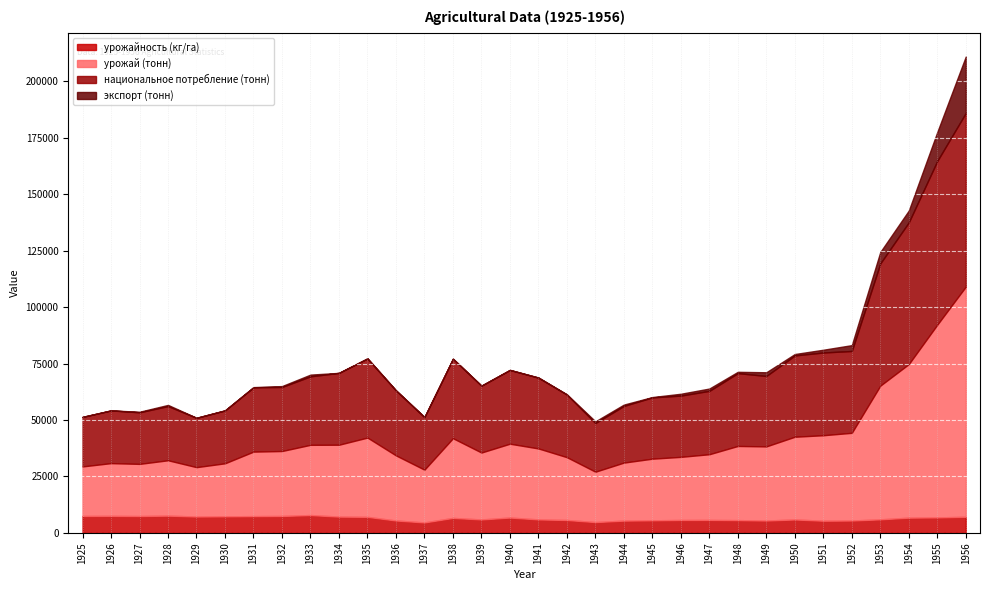

How many lines are shown in the chart?

4